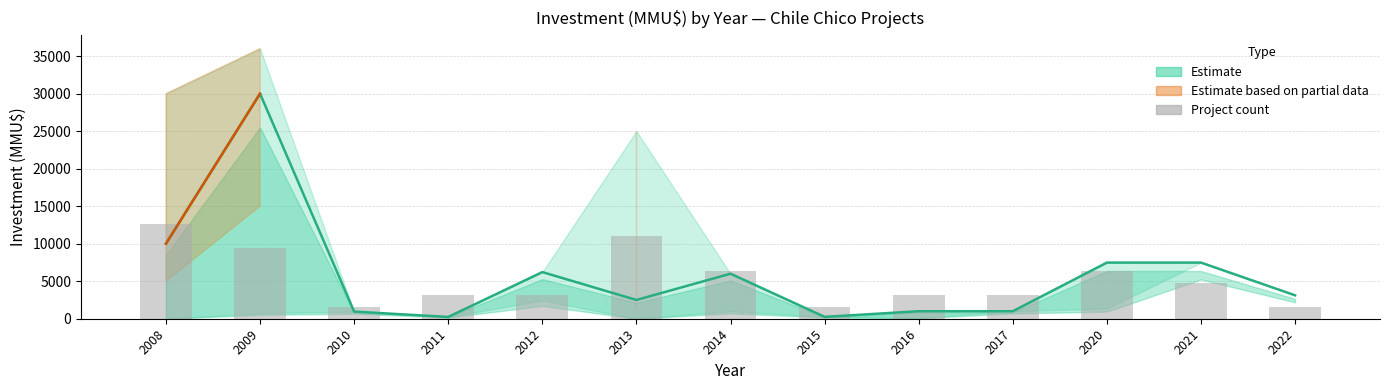

What is the minimum value shown in the chart?

240.0